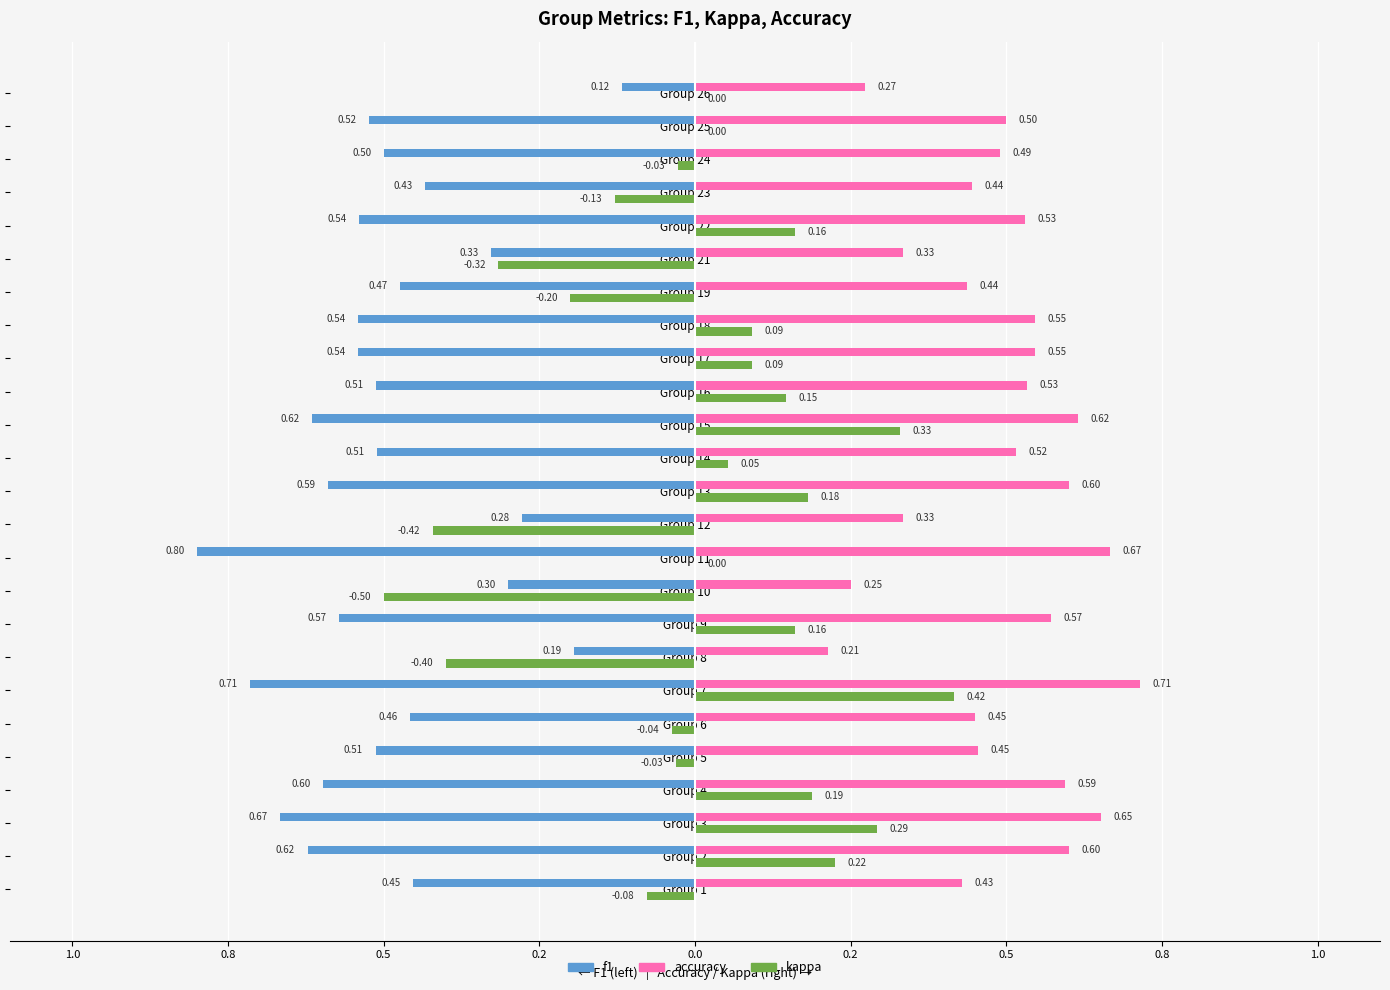

What are all the series names shown in the legend?

f1, accuracy, kappa